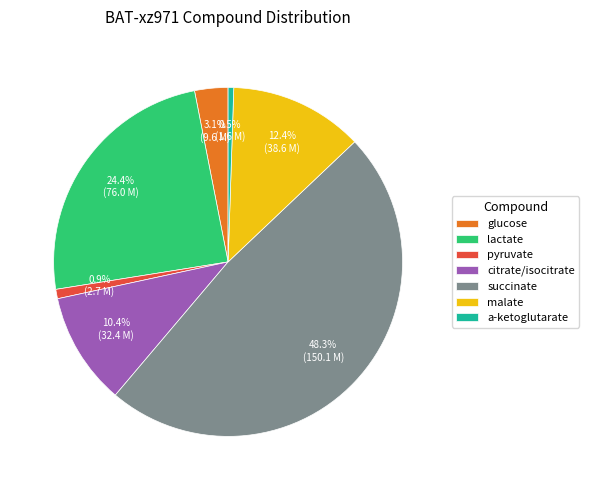

To the nearest percent, what is the average slice percentage?

14%